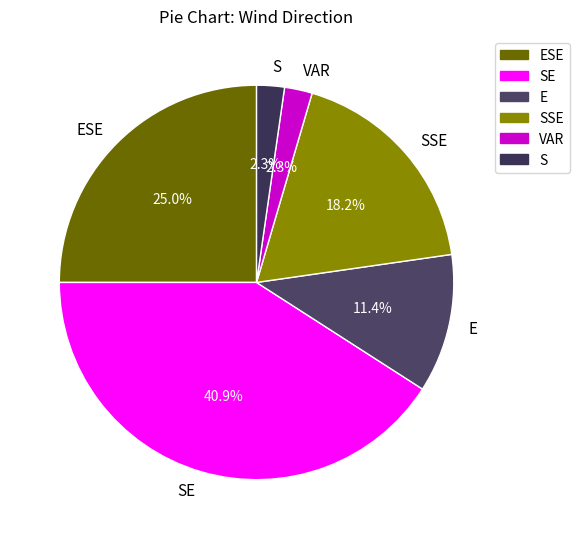

Which has a higher value, E or SSE?

SSE